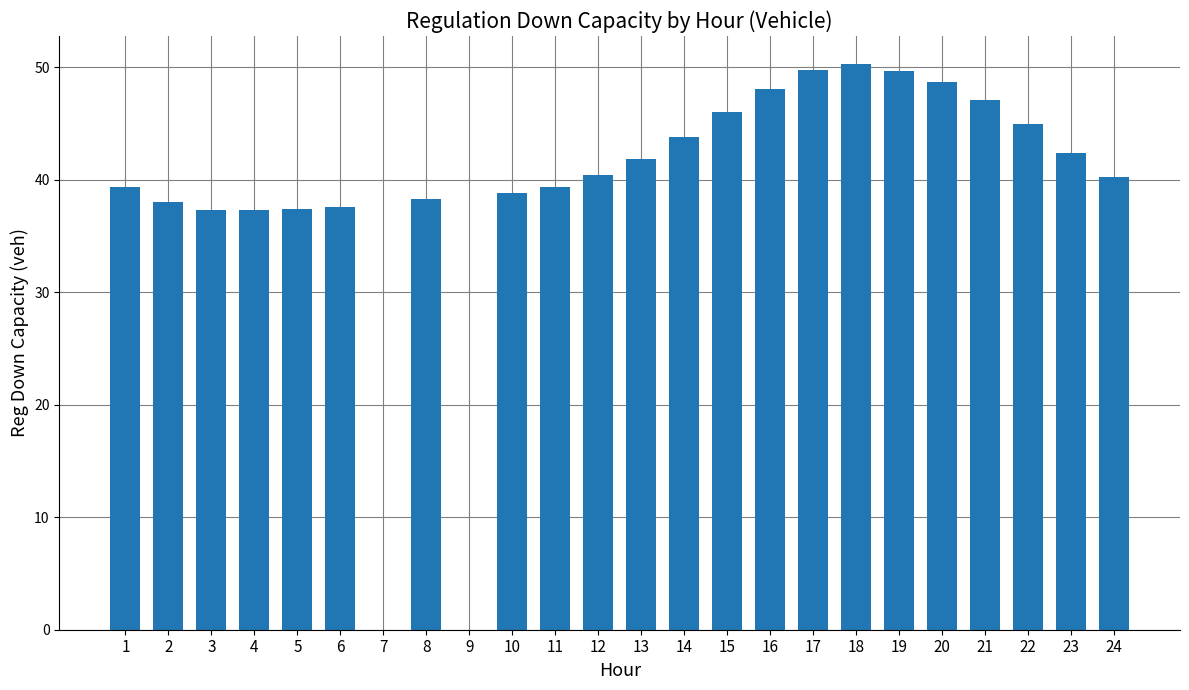

What is the change in value from 19 to 20?

-1.0